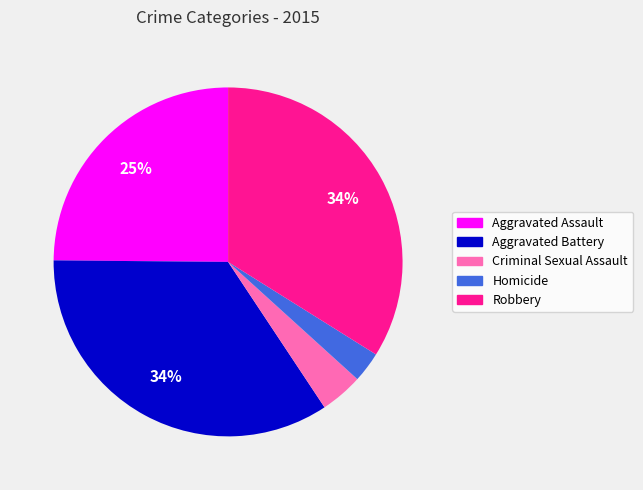

True or false: Aggravated Assault accounts for 35% of the total.

False